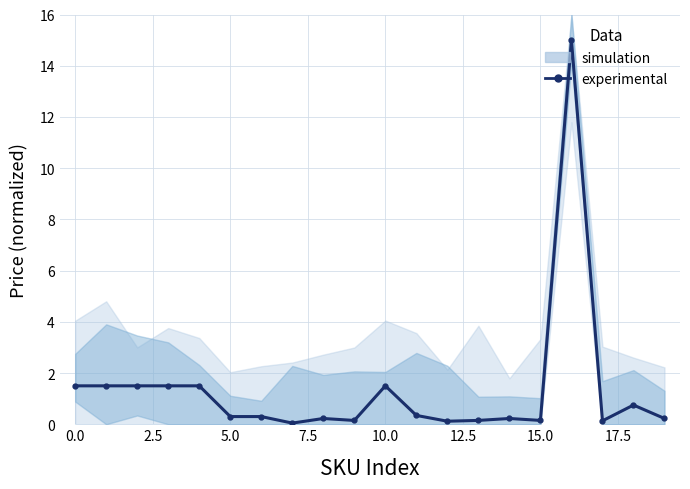

Is this an area chart (filled region under the line)?

No